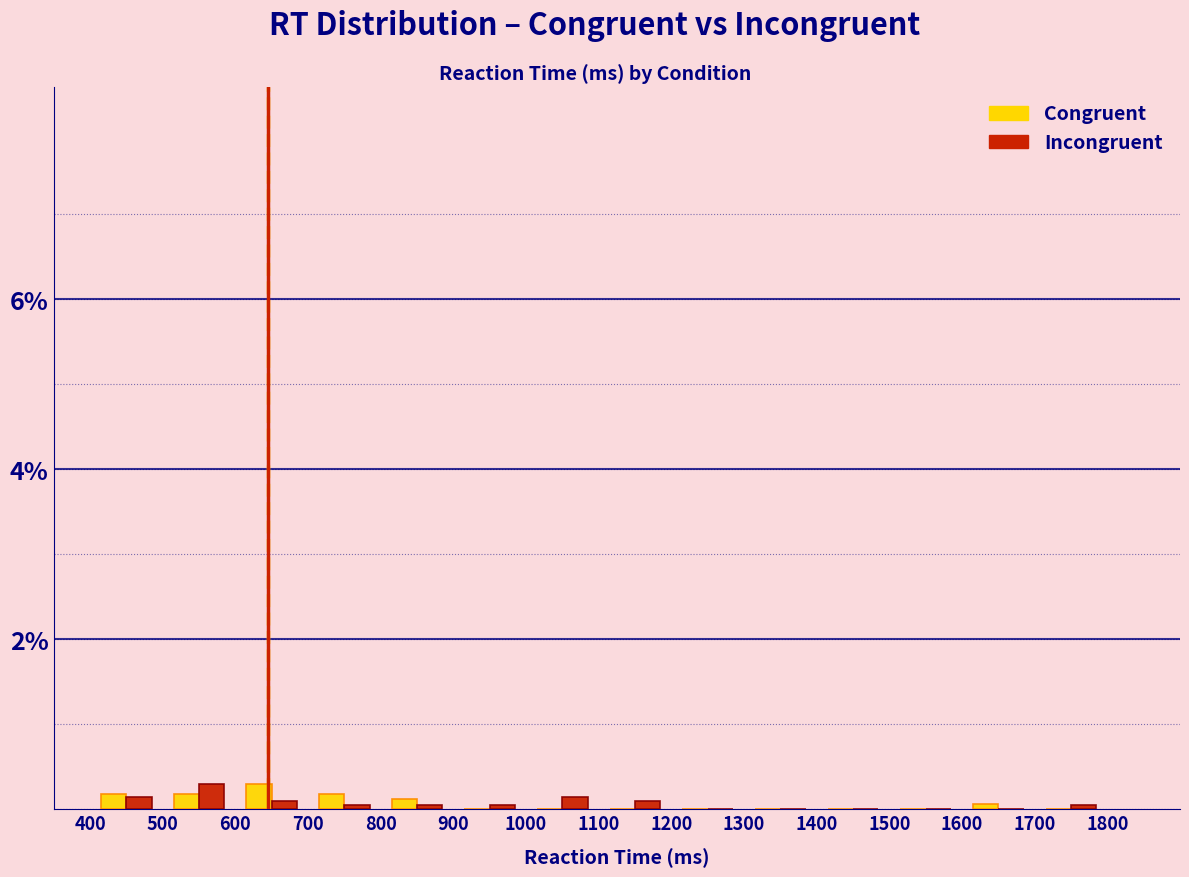

Reading left to right, transcribe this chart: for each range on the x-axis, give the height of each series' bar. The values are not printed on the chart, so give them approximately, as read against the axis.

400 to 500: Congruent=under 0.2	Incongruent=under 0.2
500 to 600: Congruent=under 0.2	Incongruent=0.4
600 to 700: Congruent=0.2	Incongruent=under 0.2
700 to 800: Congruent=under 0.2	Incongruent=under 0.2
800 to 900: Congruent=under 0.2	Incongruent=under 0.2
900 to 1000: Congruent=0	Incongruent=under 0.2
1000 to 1100: Congruent=0	Incongruent=under 0.2
1100 to 1200: Congruent=0	Incongruent=under 0.2
1200 to 1300: Congruent=0	Incongruent=0
1300 to 1400: Congruent=0	Incongruent=0
1400 to 1500: Congruent=0	Incongruent=0
1500 to 1600: Congruent=0	Incongruent=0
1600 to 1700: Congruent=under 0.2	Incongruent=0
1700 to 1800: Congruent=0	Incongruent=under 0.2